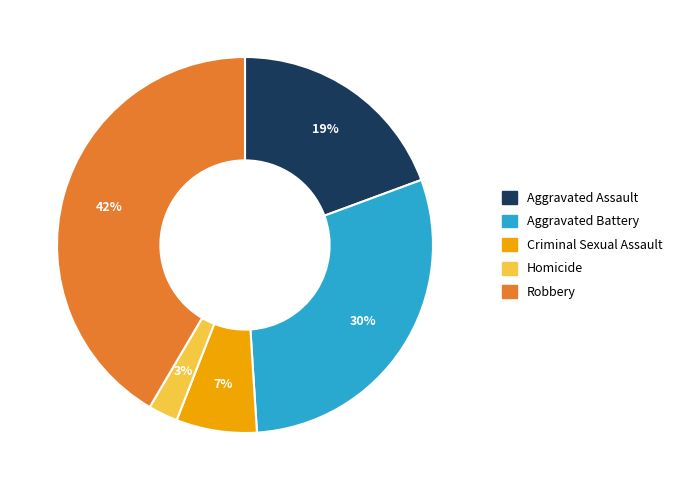

Between Homicide and Criminal Sexual Assault, which is larger?

Criminal Sexual Assault